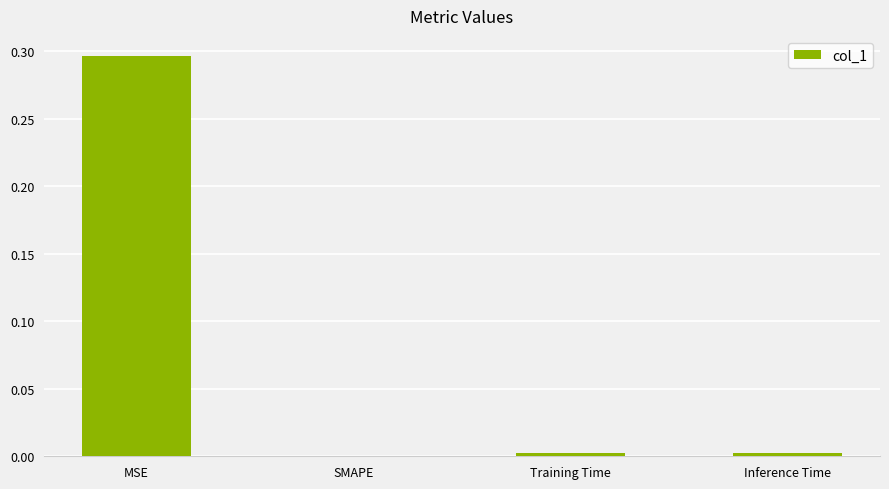

The value at MSE is 0.4. True or false?

False